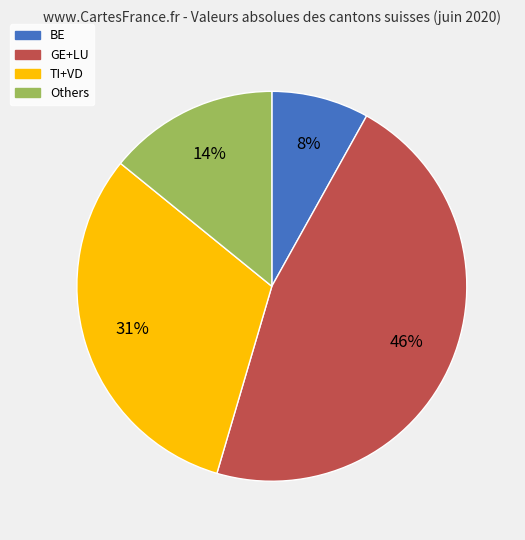

To the nearest percent, what is the difference between the largest and smallest slice percentages?

38%